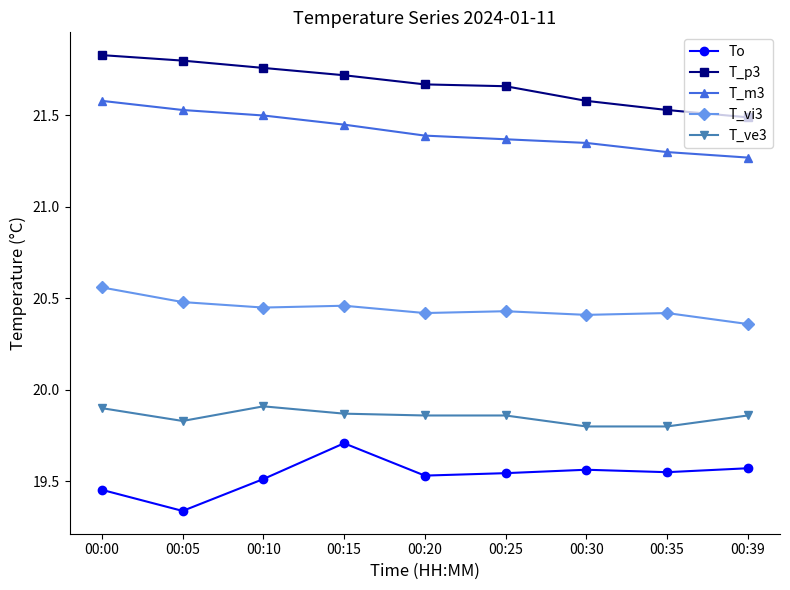

What is the spread (max minus min) of values at 00:15?

2.0